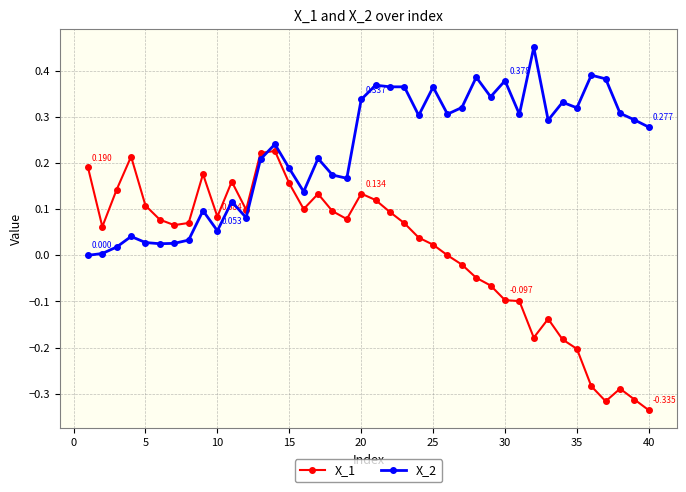

List the series in order of their overall mean, lowest first.

X_1, X_2